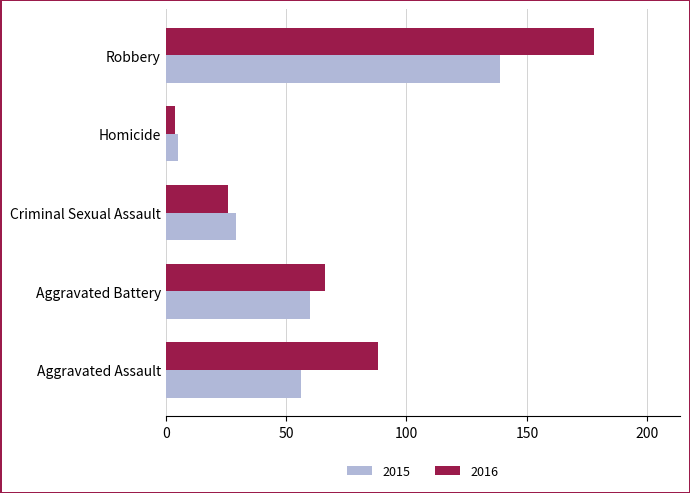

Which series has the widest spread of values?

2016